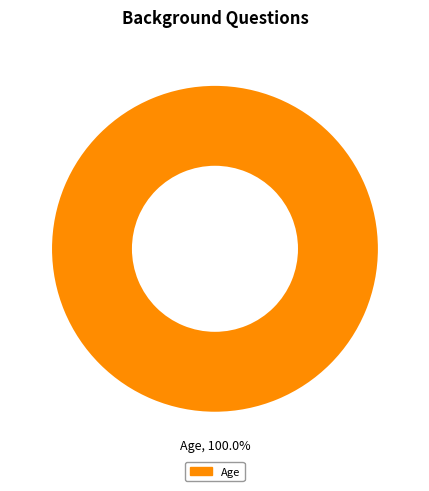

How many segments does this pie chart have?

1